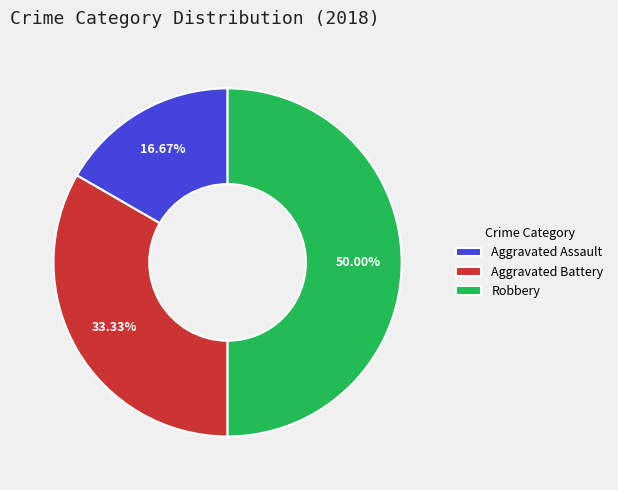

Rank the categories by value from highest to lowest.

Robbery, Aggravated Battery, Aggravated Assault